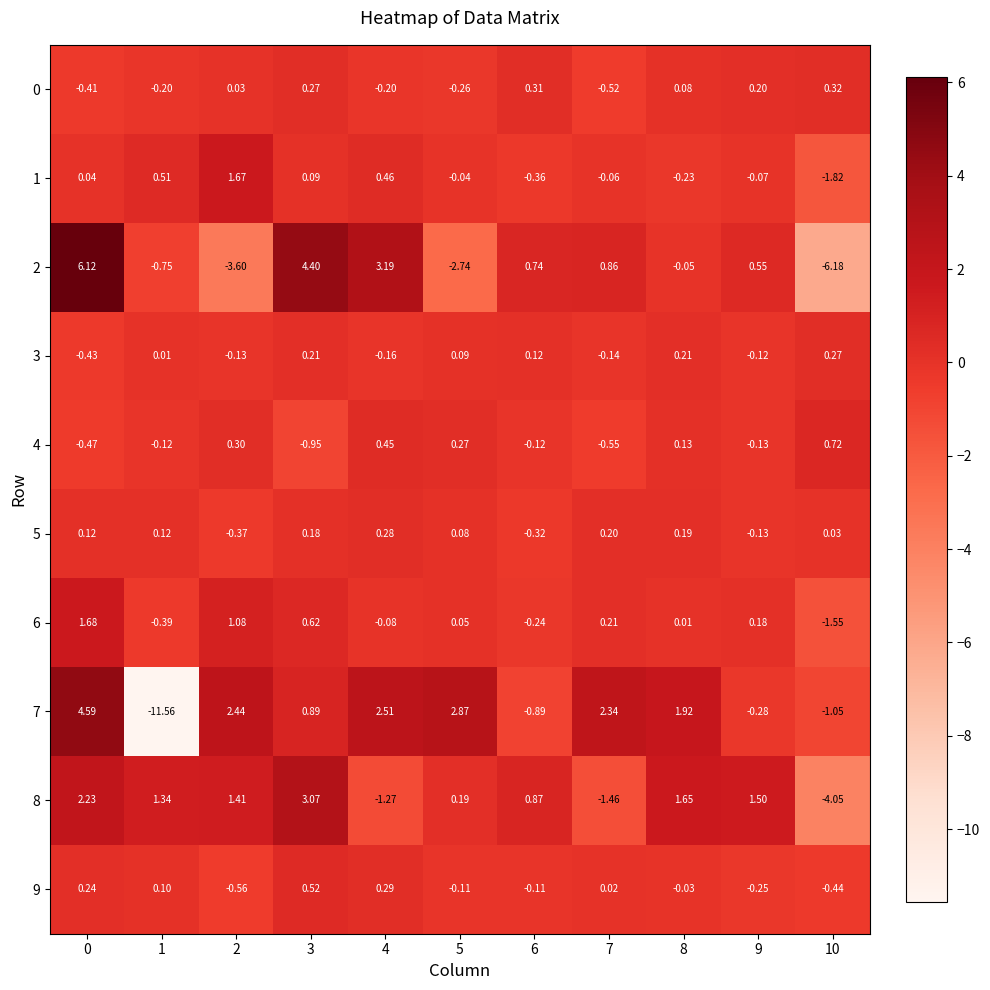

Which category has the lowest value across all series?

1